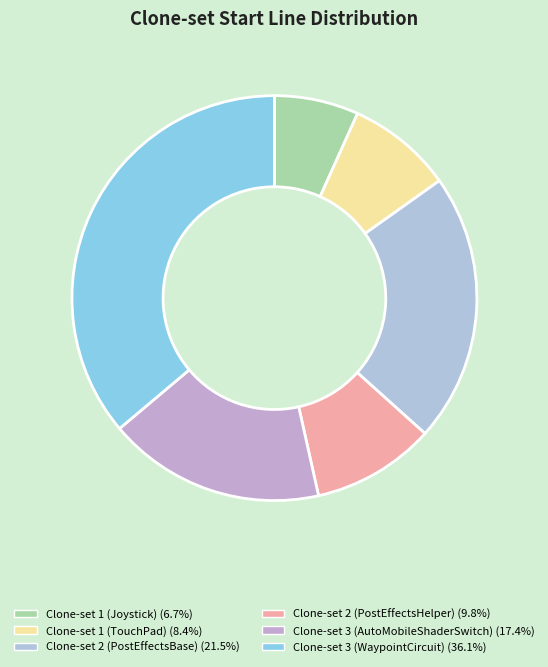

To the nearest percent, what percentage of the pie is Clone-set 2 (PostEffectsHelper)?

10%